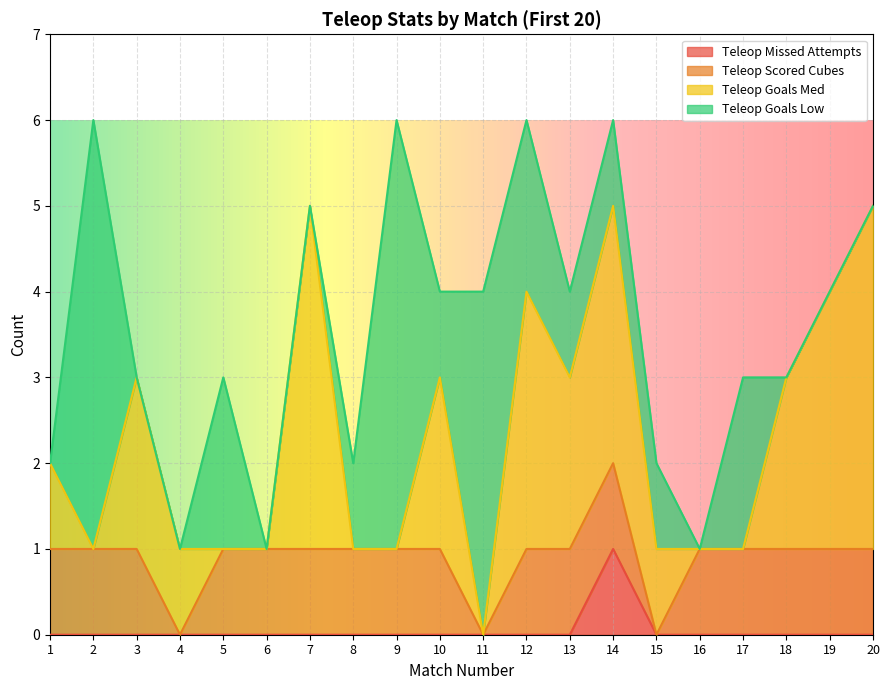

Which series ends up on top after the final intersection of Teleop Goals Low and Teleop Goals Med?

Teleop Goals Med